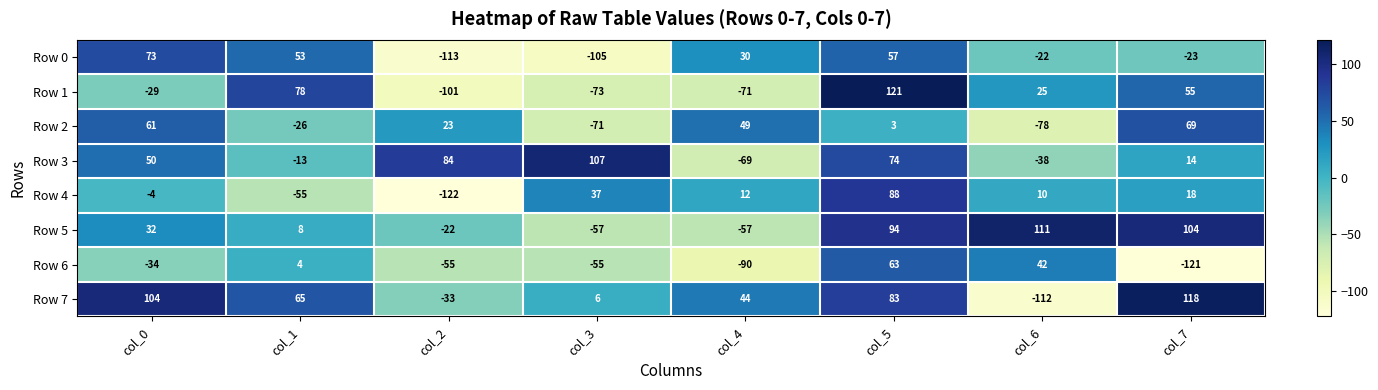

The Row 6 series shows -27 at col_7. True or false?

False